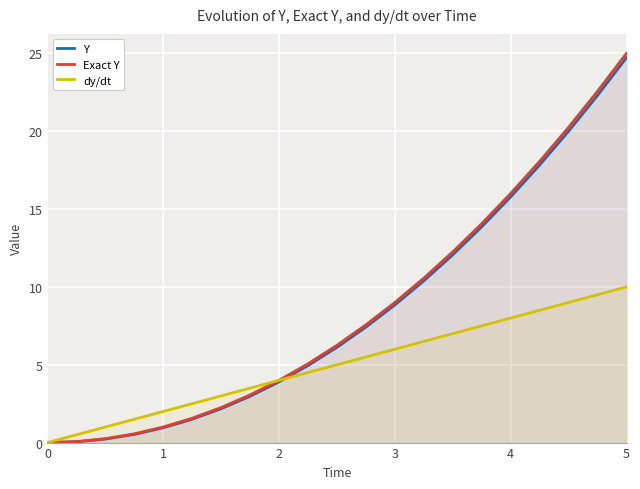

The Exact Y series shows 9.0 at 3. True or false?

True